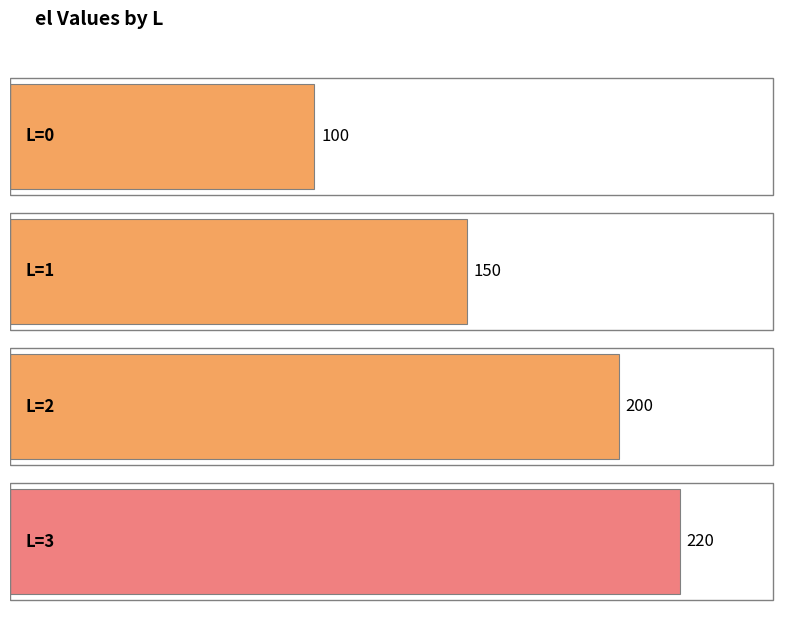

What is the maximum value shown in the chart?

220